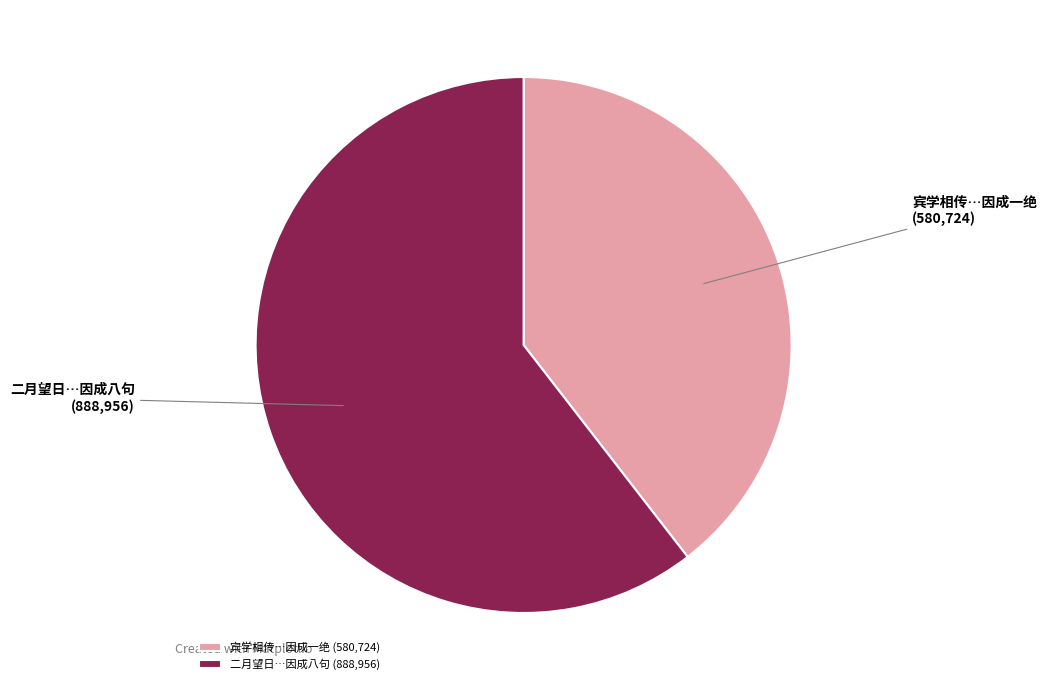

The 宾学相传…因成一绝 slice represents 32% of the pie. True or false?

False